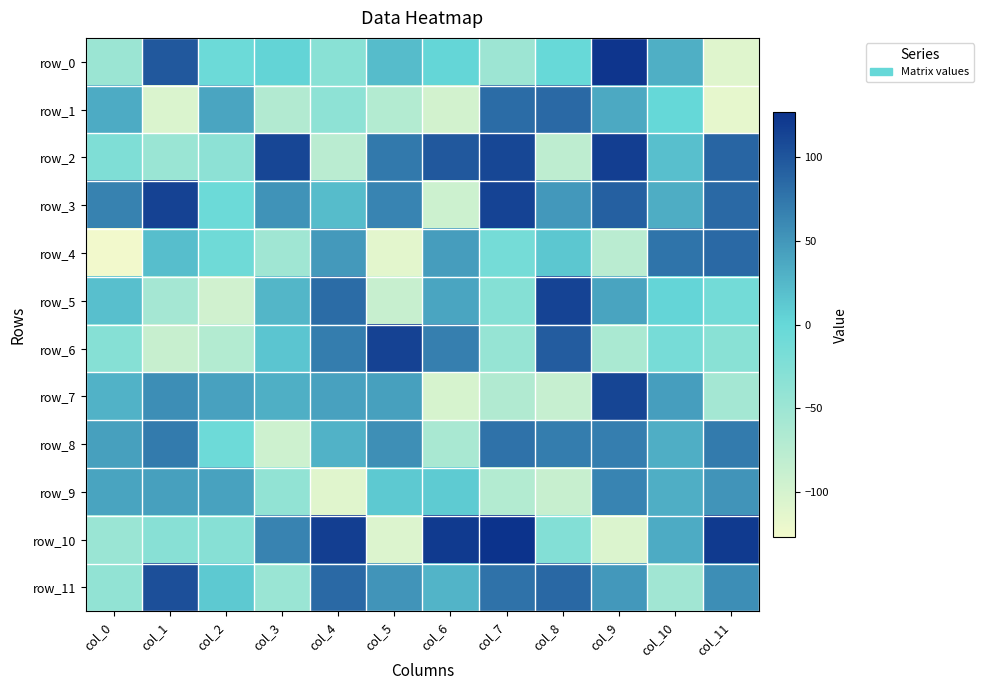

Reading left to right, transcribe all the data shown in this chart.

row_0: -48	98	-5	3	-32	21	1	-50	-1	125	31	-110
row_1: 34	-105	39	-69	-36	-70	-98	83	85	36	0	-116
row_2: -23	-47	-35	112	-76	73	98	111	-80	118	19	88
row_3: 66	115	-5	53	21	64	-93	114	49	92	33	85
row_4: -127	20	-8	-53	48	-114	45	-14	13	-76	77	85
row_5: 19	-57	-96	26	83	-88	39	-28	114	40	2	-12
row_6: -29	-88	-70	14	70	115	68	-44	95	-62	-15	-32
row_7: 29	57	42	31	42	43	-102	-68	-87	113	44	-56
row_8: 43	71	-6	-94	29	56	-61	78	70	69	32	71
row_9: 40	43	41	-40	-111	11	10	-70	-88	64	32	52
row_10: -47	-31	-30	65	118	-107	121	127	-26	-106	34	121
row_11: -40	105	11	-47	85	52	27	78	86	49	-54	57